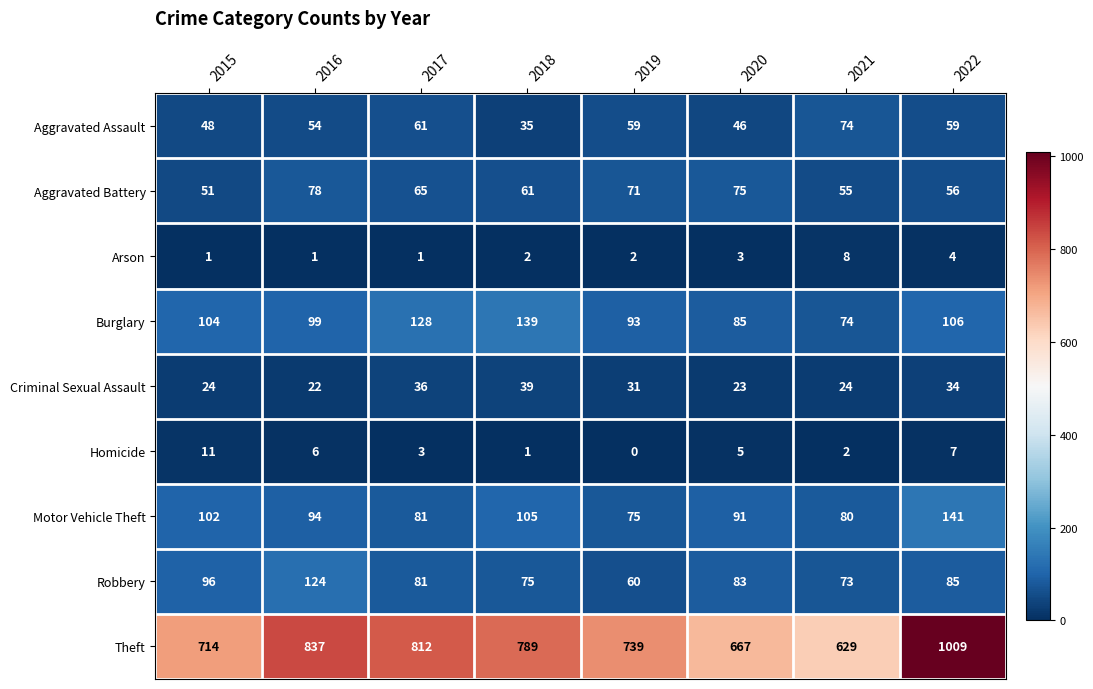

What is the sum of the Burglary values at 2018 and 2021?

213